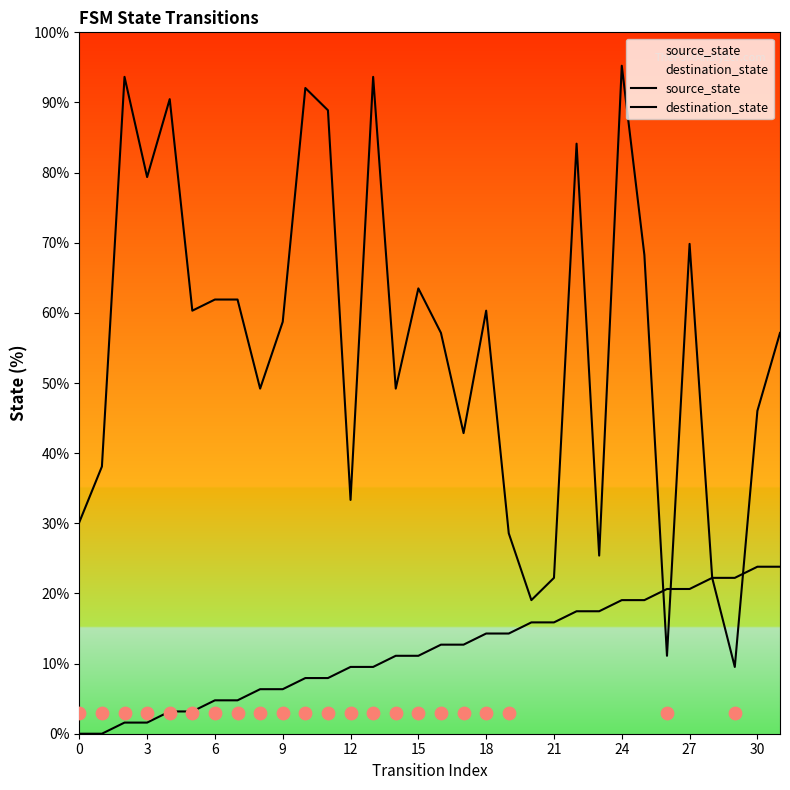

Is the value of source_state at 30 greater than the value of destination_state at 12?

No